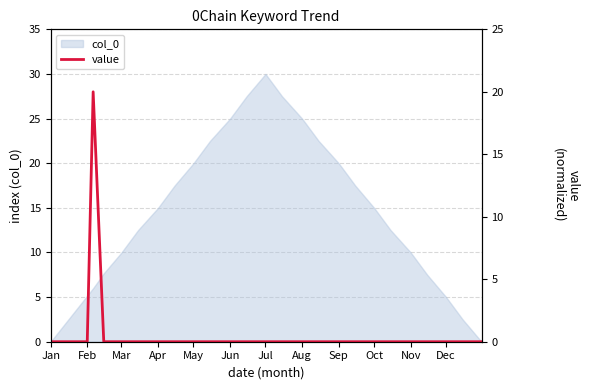

True or false: col_0 has a value of 10.0 at Nov.

True